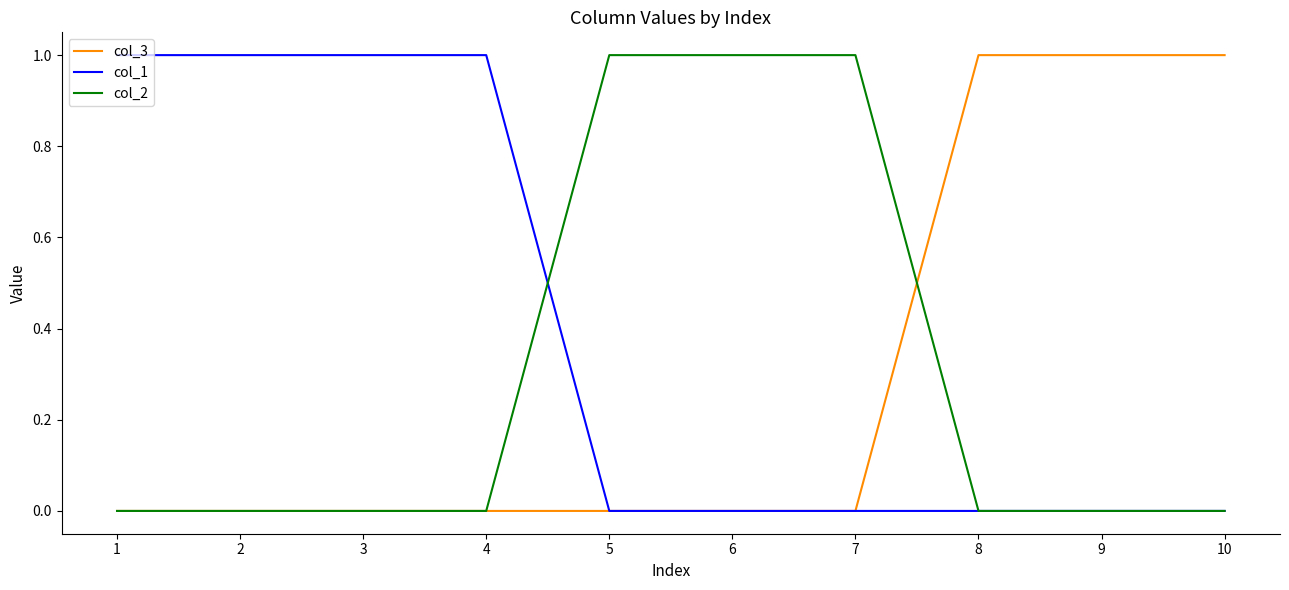

The col_1 series shows 1 at 3. True or false?

True